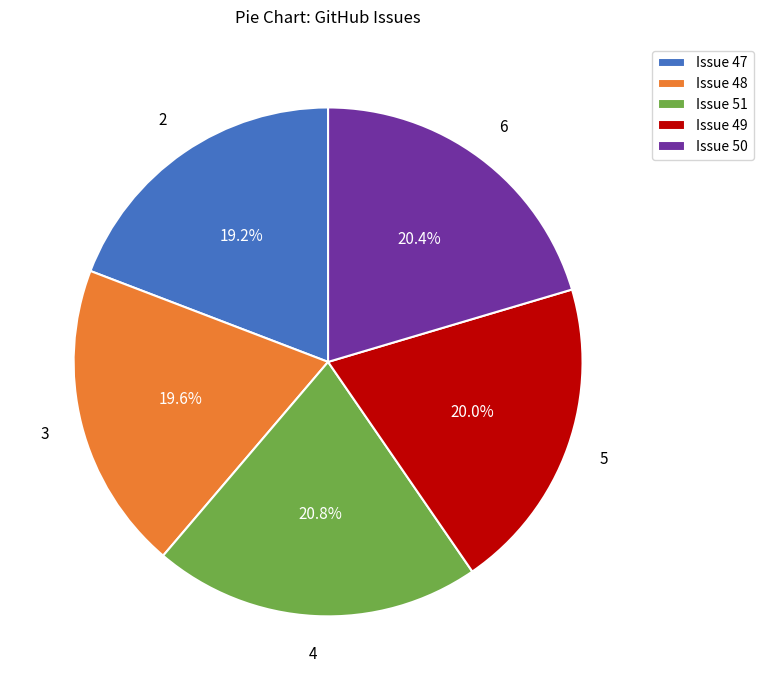

Is there any slice that represents more than half of the pie?

No